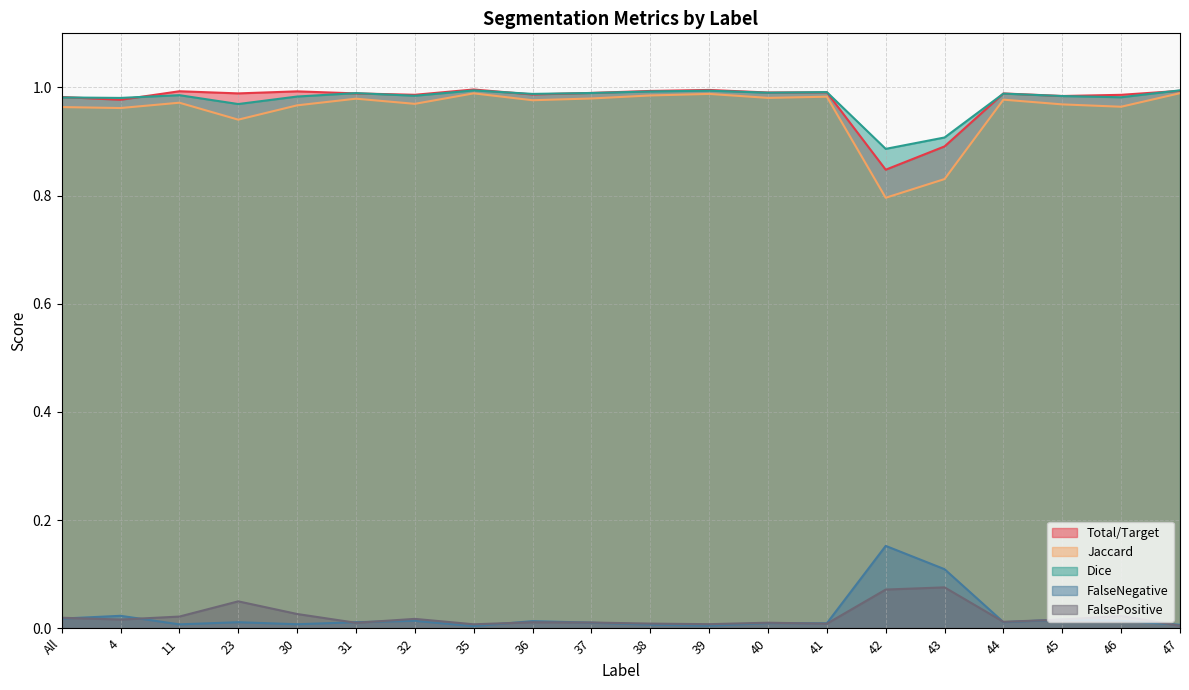

What is the difference between the highest and lowest values at 43?

0.8